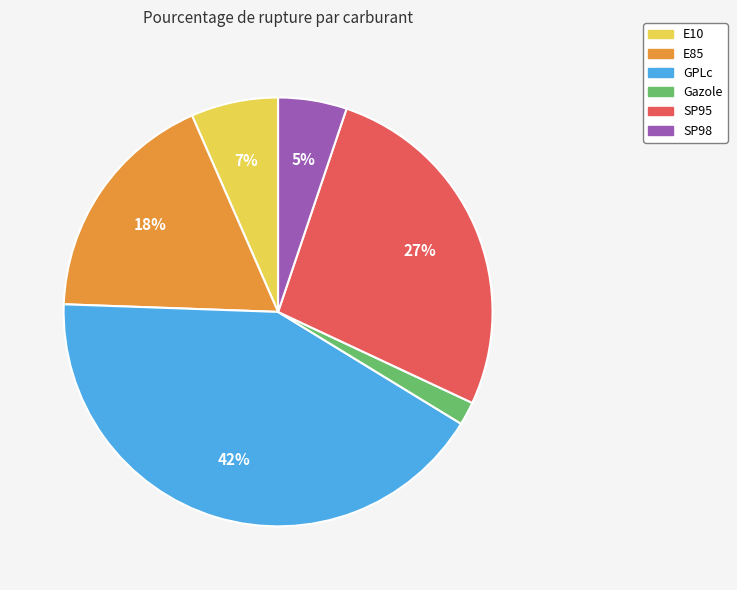

What is the ratio of the value at SP95 to the value at GPLc?

0.6